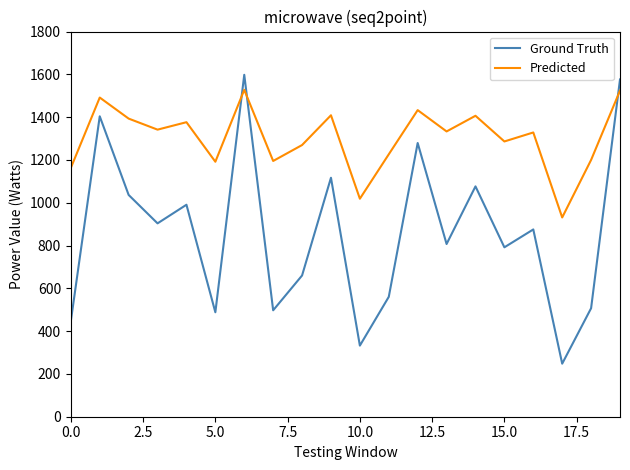

What are all the series names shown in the legend?

Ground Truth, Predicted